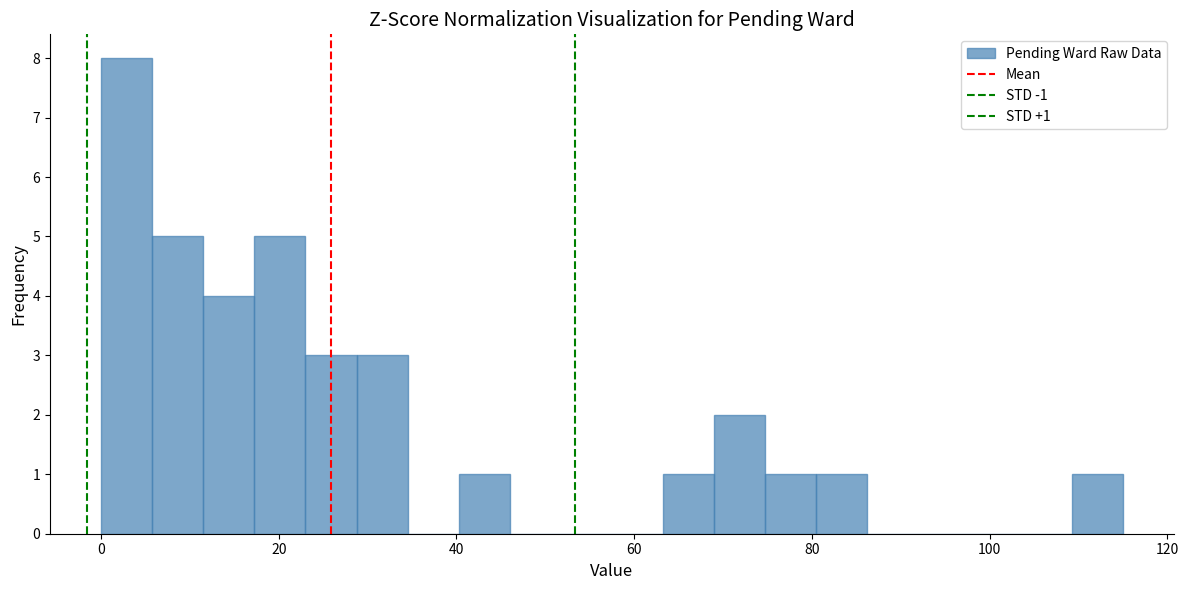

Around what value on the x-axis is the tallest bar? Give the approximate position of its centre, as read against the axis.

2